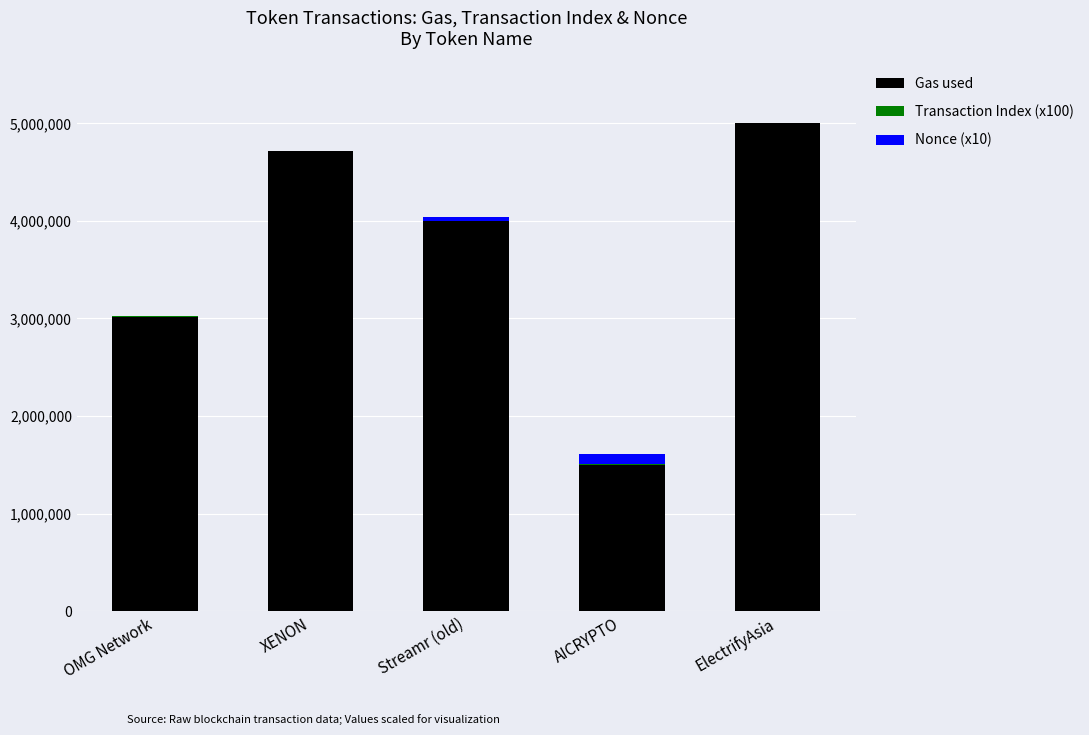

Is it true that Gas used equals 6362168 at XENON?

False